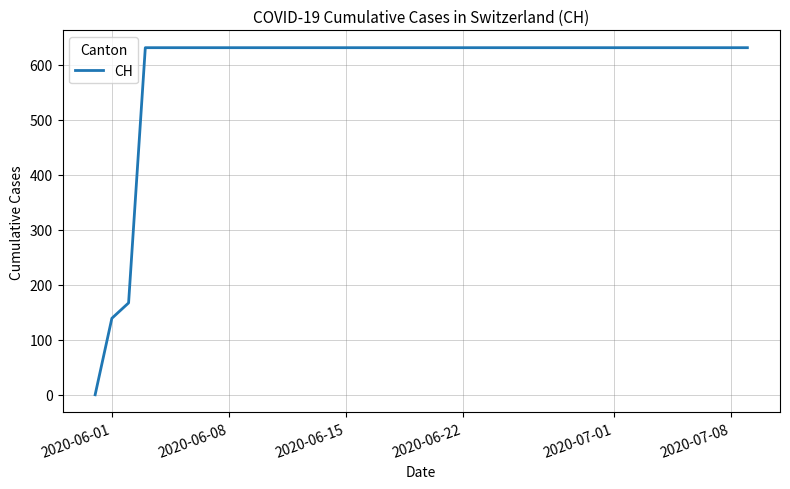

What is the sum of all values?

4092